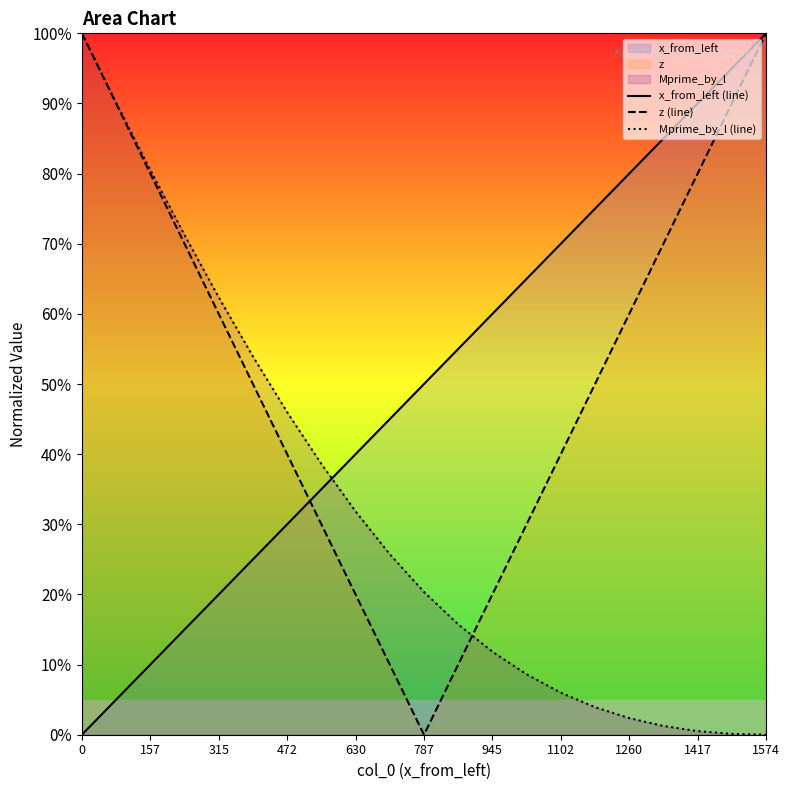

Between 157 and 1417, which series saw the biggest shift?

Mprime_by_l (line)